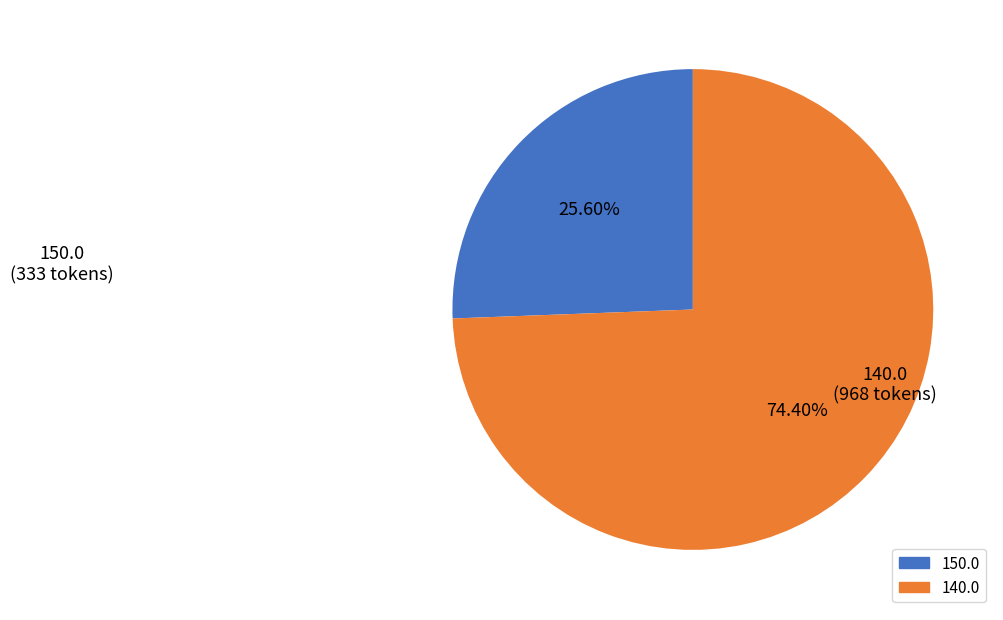

Between 140.0 and 150.0, which is larger?

140.0